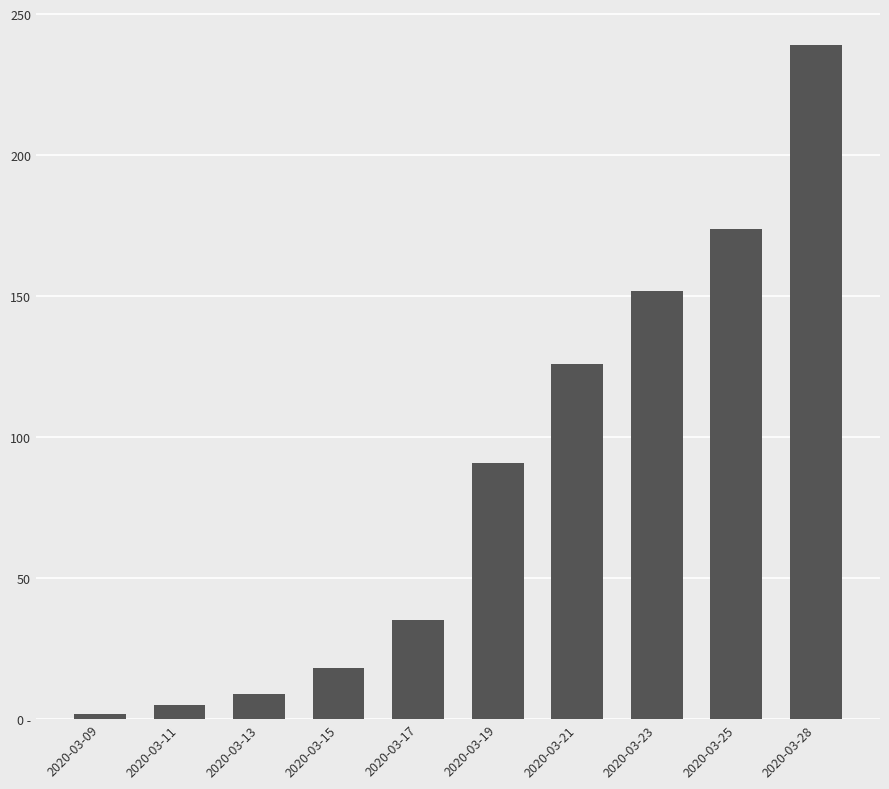

What is the maximum value shown in the chart?

239